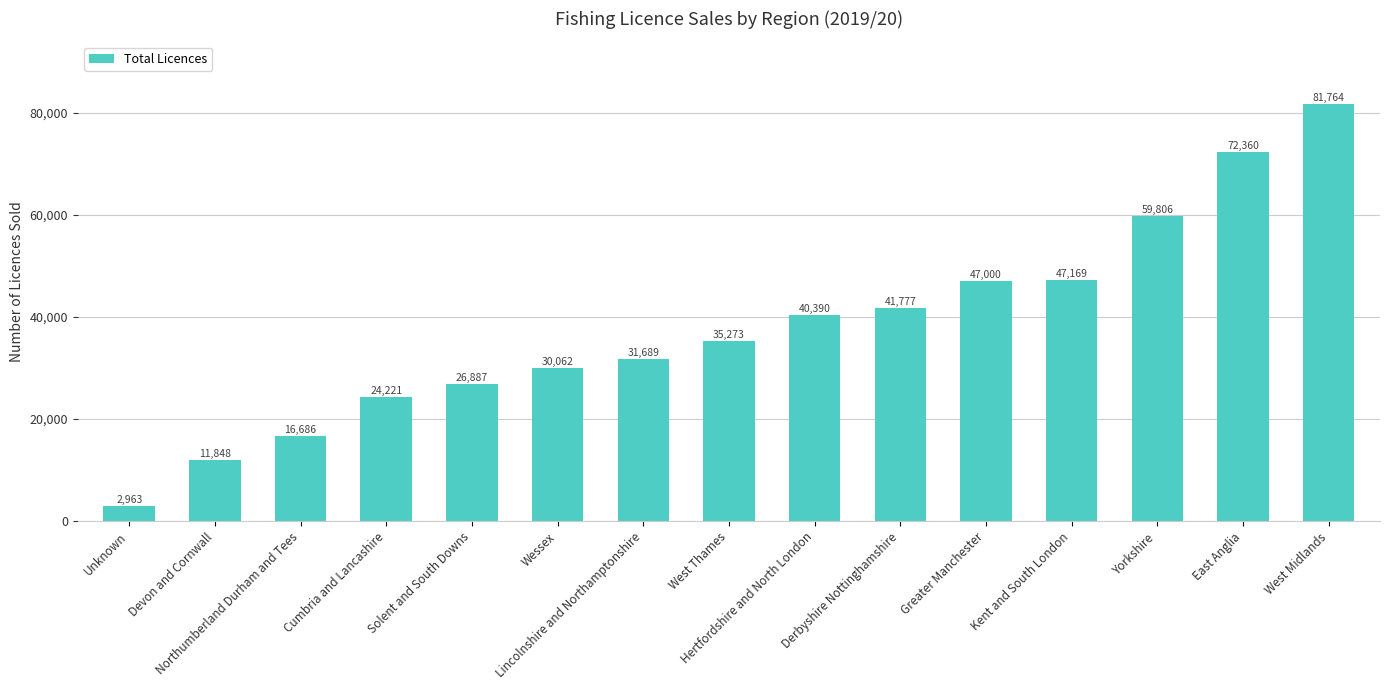

Read the value at Hertfordshire and North London.

40390